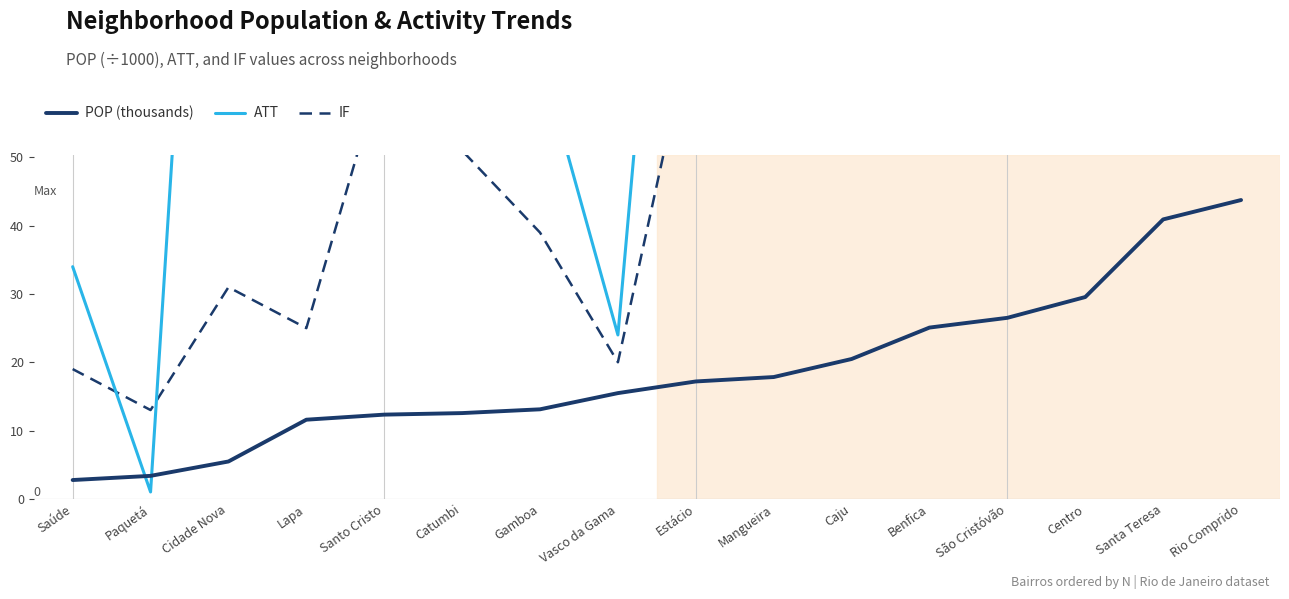

Between Gamboa and Estácio, which series saw the biggest shift?

ATT